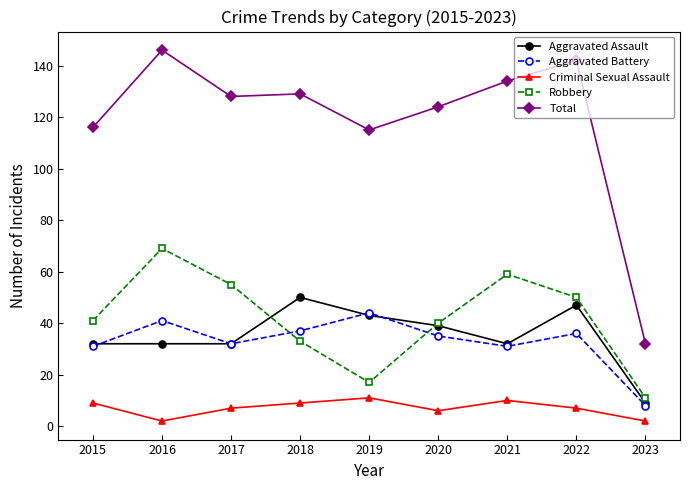

Reading left to right, transcribe all the data shown in this chart.

Aggravated Assault: 2015=32	2016=32	2017=32	2018=50	2019=43	2020=39	2021=32	2022=47	2023=9
Aggravated Battery: 2015=31	2016=41	2017=32	2018=37	2019=44	2020=35	2021=31	2022=36	2023=8
Criminal Sexual Assault: 2015=9	2016=2	2017=7	2018=9	2019=11	2020=6	2021=10	2022=7	2023=2
Robbery: 2015=41	2016=69	2017=55	2018=33	2019=17	2020=40	2021=59	2022=50	2023=11
Total: 2015=116	2016=146	2017=128	2018=129	2019=115	2020=124	2021=134	2022=142	2023=32